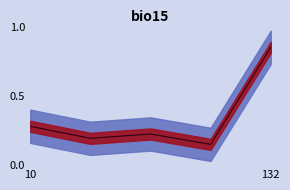

What is the smallest value displayed?

0.1